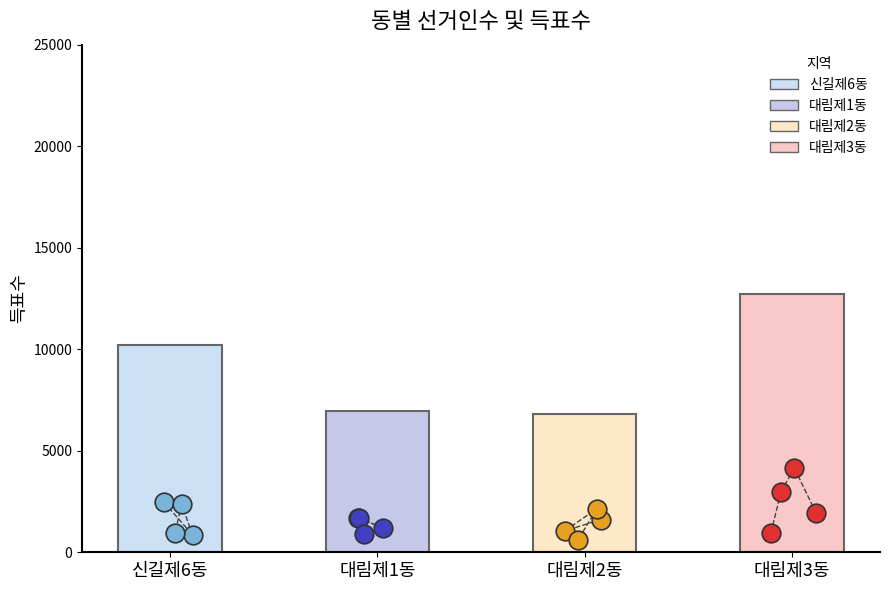

What is the change in value from 대림제1동 to 대림제2동?

-170